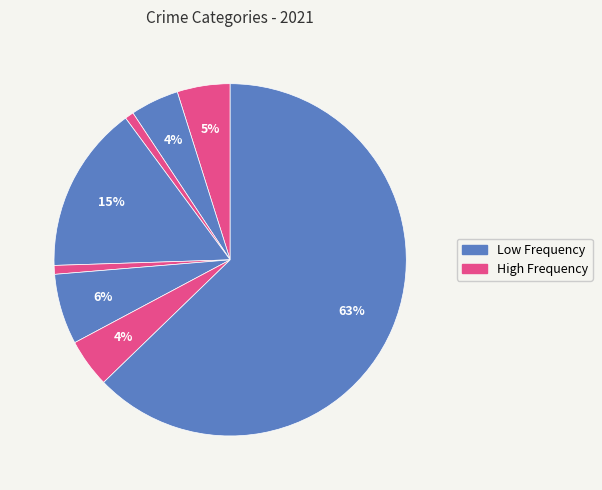

Count the number of slices in the pie.

8